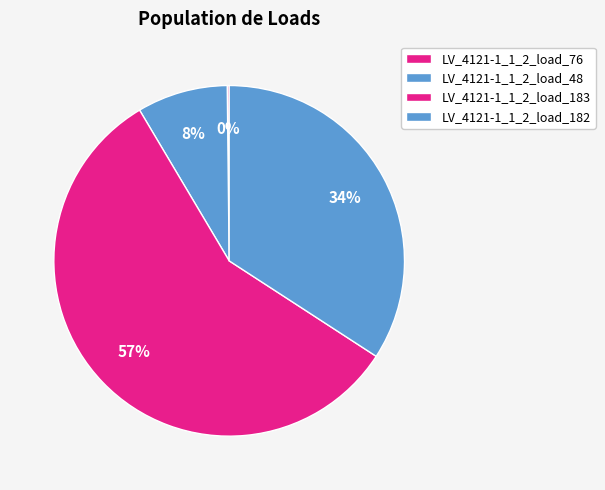

How many slices are in this pie chart?

4